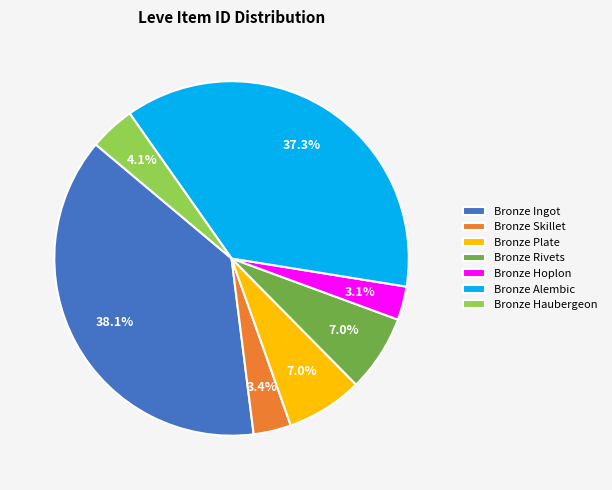

Count the number of slices in the pie.

7